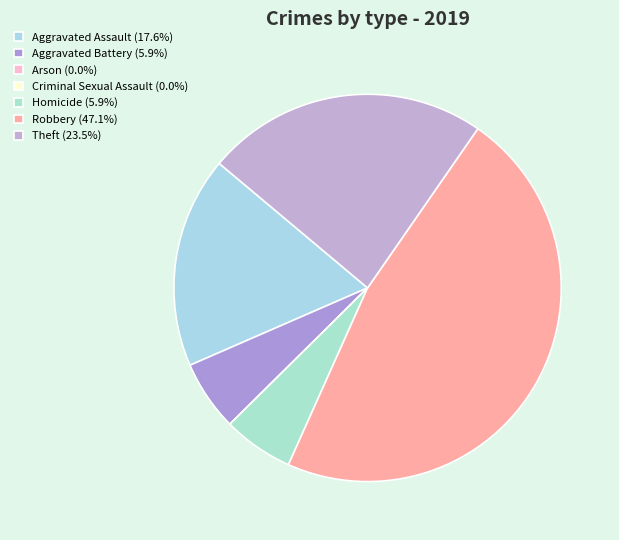

To the nearest percent, what is the combined percentage of Robbery and Aggravated Battery?

53%